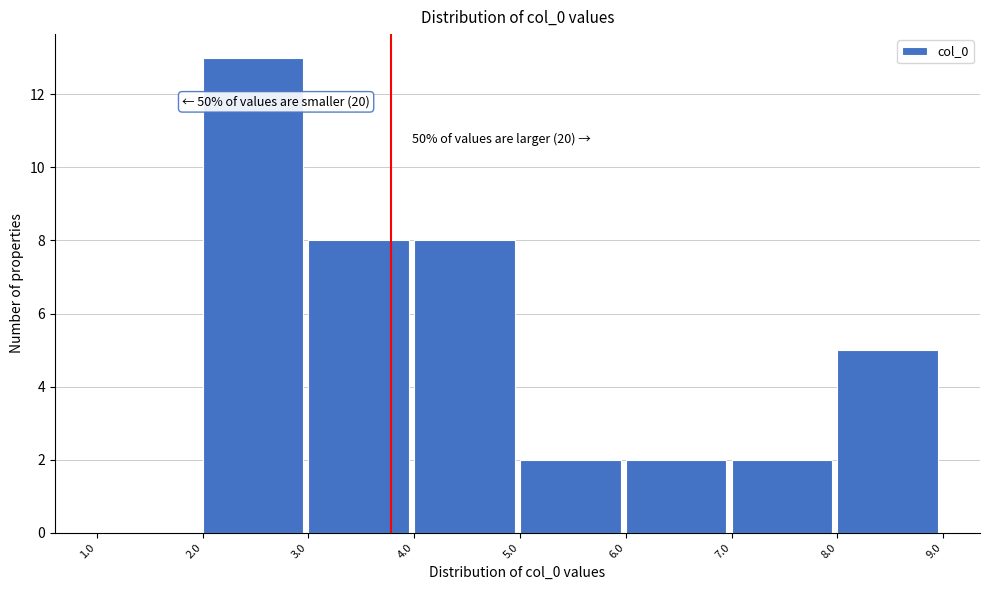

Which range on the x-axis has the tallest bar?

2.0 to 3.0